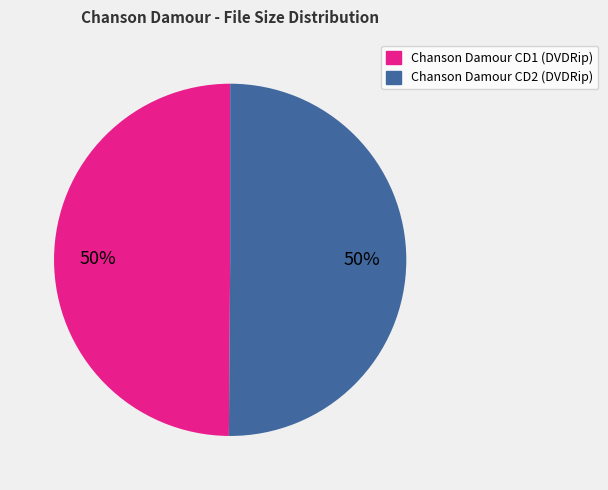

To the nearest percent, what percentage of the pie is Chanson Damour CD2 (DVDRip)?

50%